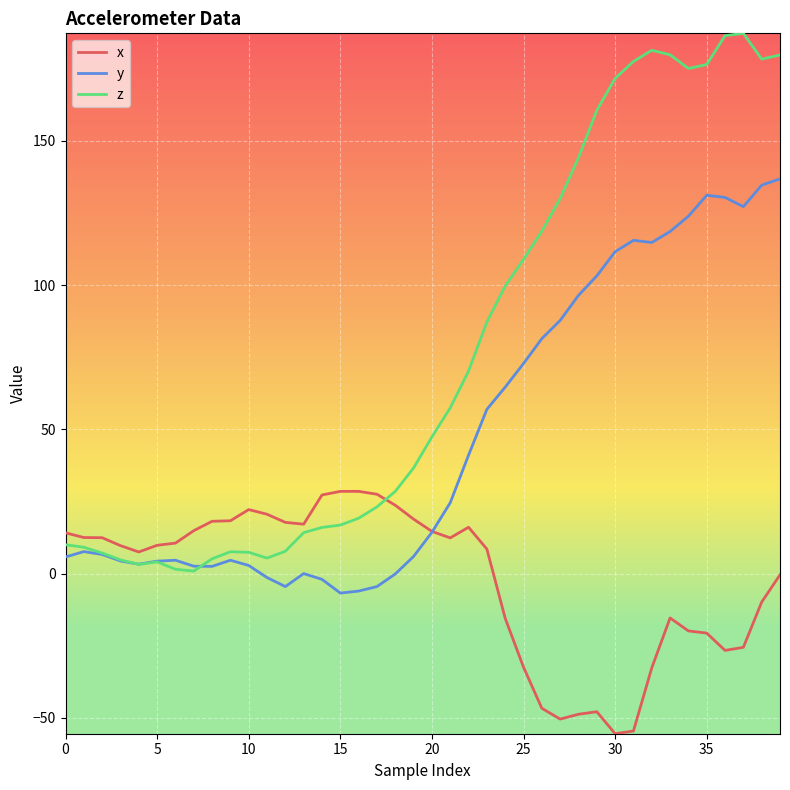

Rank the series by their average value, from lowest to highest.

x, y, z